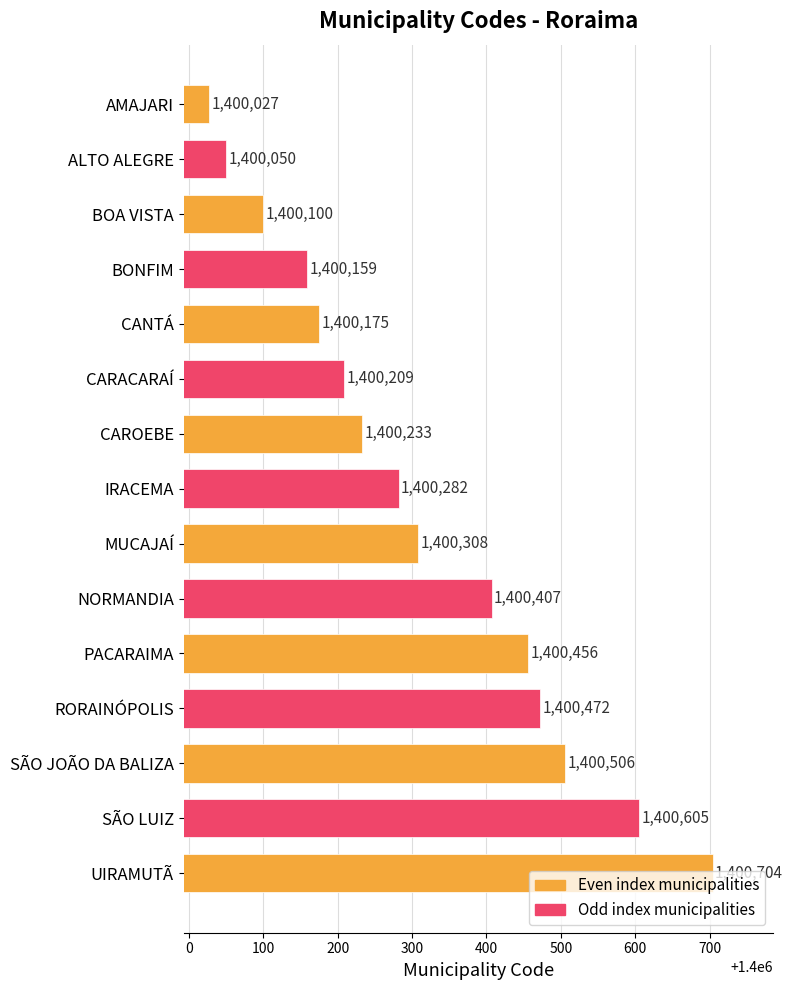

Rank the categories by value from lowest to highest.

AMAJARI, ALTO ALEGRE, BOA VISTA, BONFIM, CANTÁ, CARACARAÍ, CAROEBE, IRACEMA, MUCAJAÍ, NORMANDIA, PACARAIMA, RORAINÓPOLIS, SÃO JOÃO DA BALIZA, SÃO LUIZ, UIRAMUTÃ